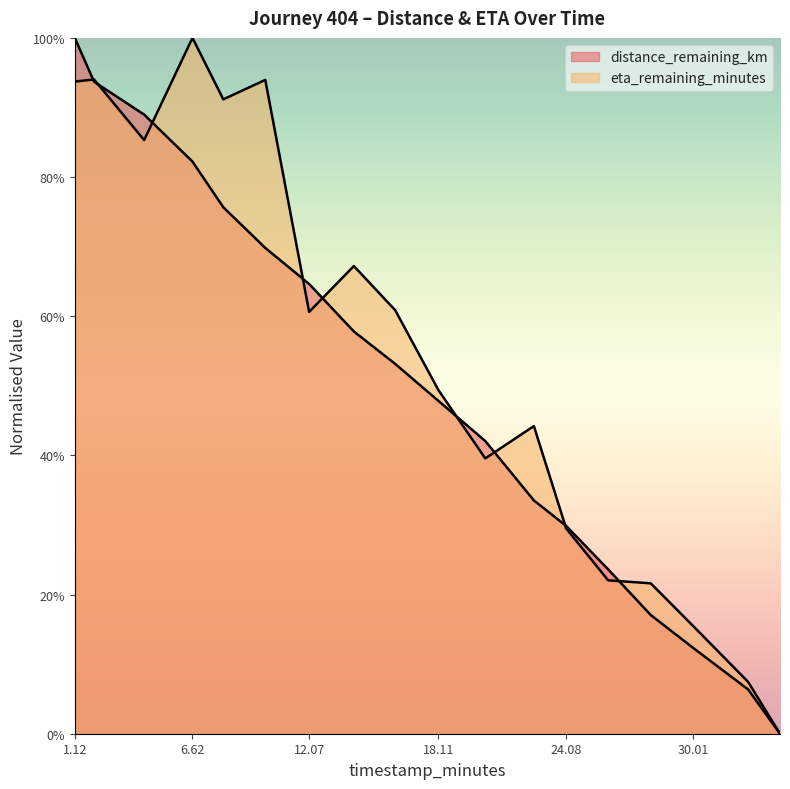

What position from the right is 10.02?

13